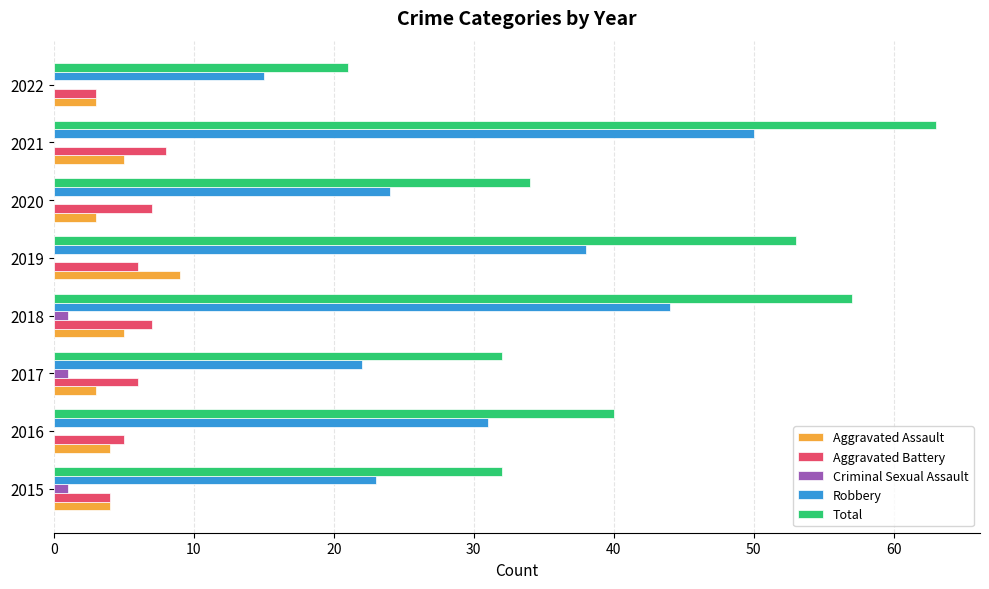

Where is Total nearest to the value 42?

2016